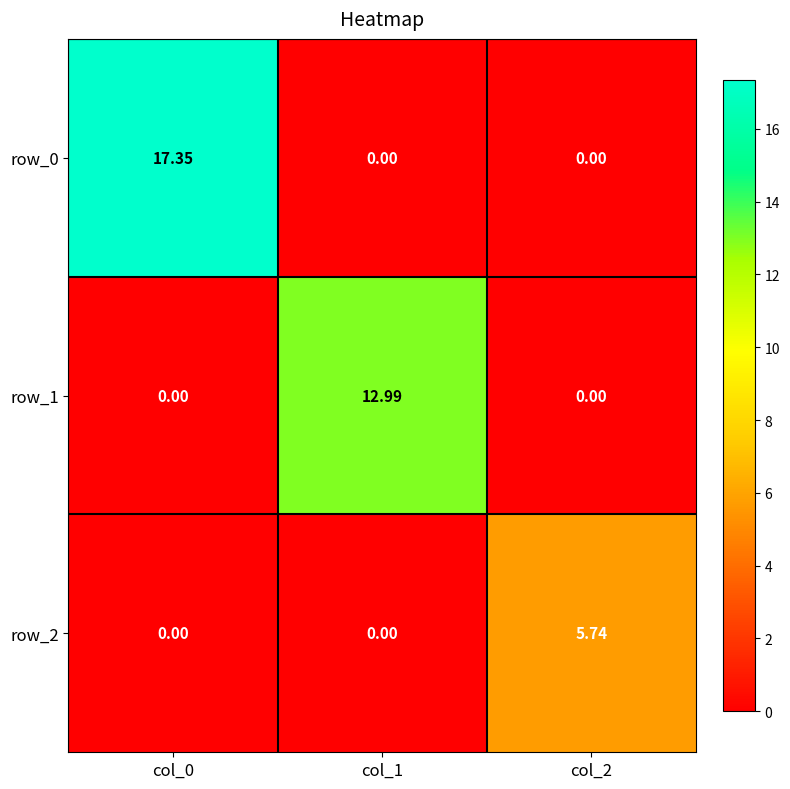

Is the value of row_0 at col_0 greater than the value of row_1 at col_2?

Yes